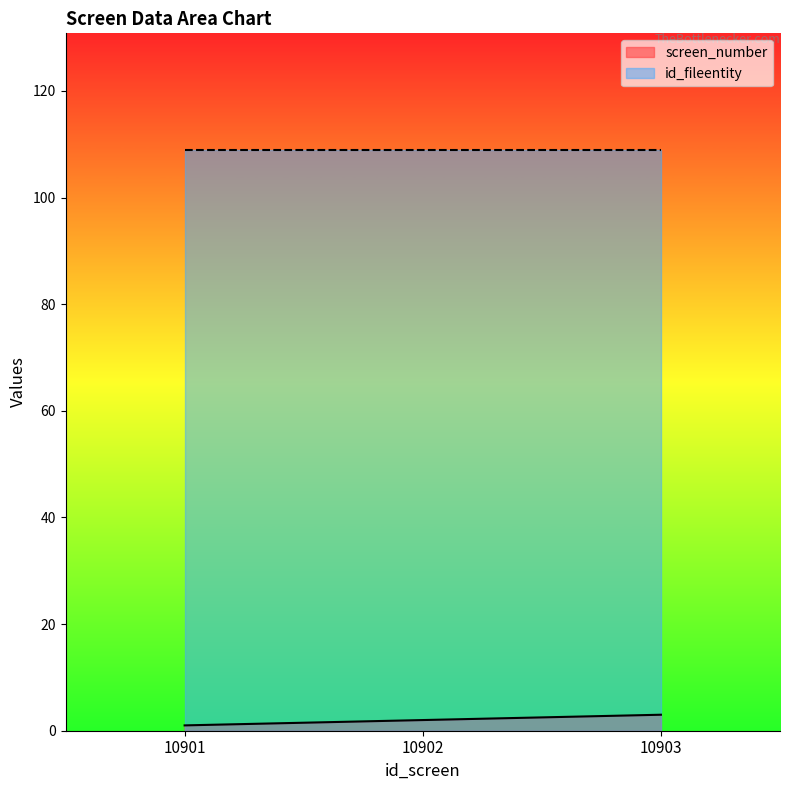

How many data points are above 2?

1